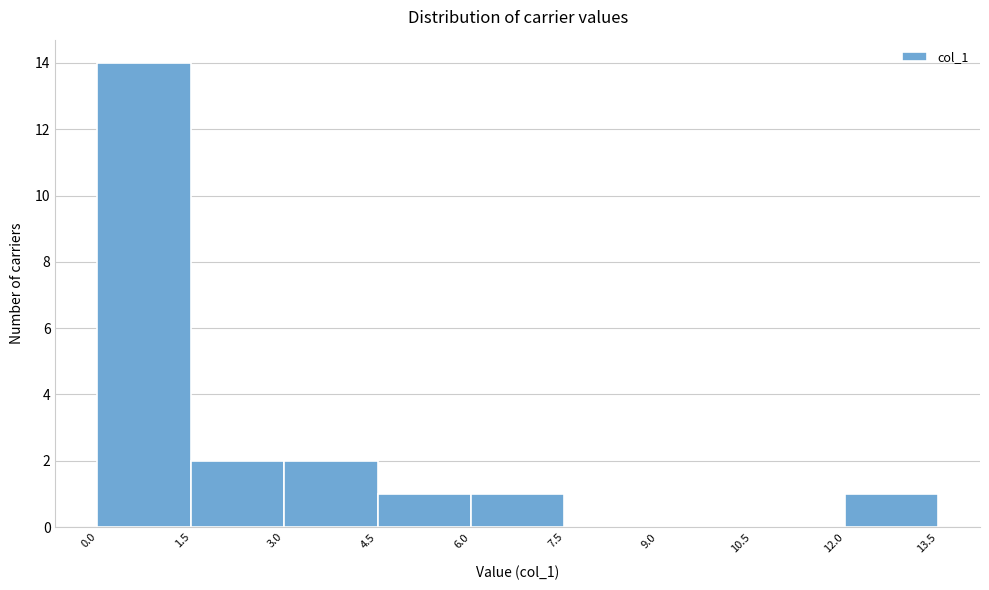

Reading left to right, list every bar in this chart as the range it spans on the x-axis followed by its height. The values are not printed on the chart, so give them approximately, as read against the axis.

0.0 to 1.5: 14
1.5 to 3.0: 2
3.0 to 4.5: 2
4.5 to 6.0: 1
6.0 to 7.5: 1
7.5 to 9.0: 0
9.0 to 10.5: 0
10.5 to 12.0: 0
12.0 to 13.5: 1